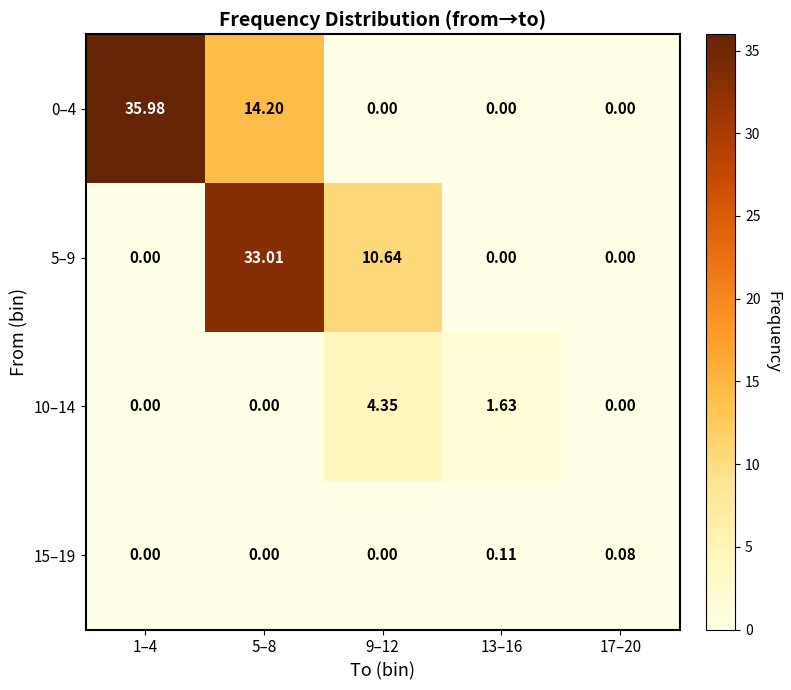

Which series has the largest total across all categories?

0–4